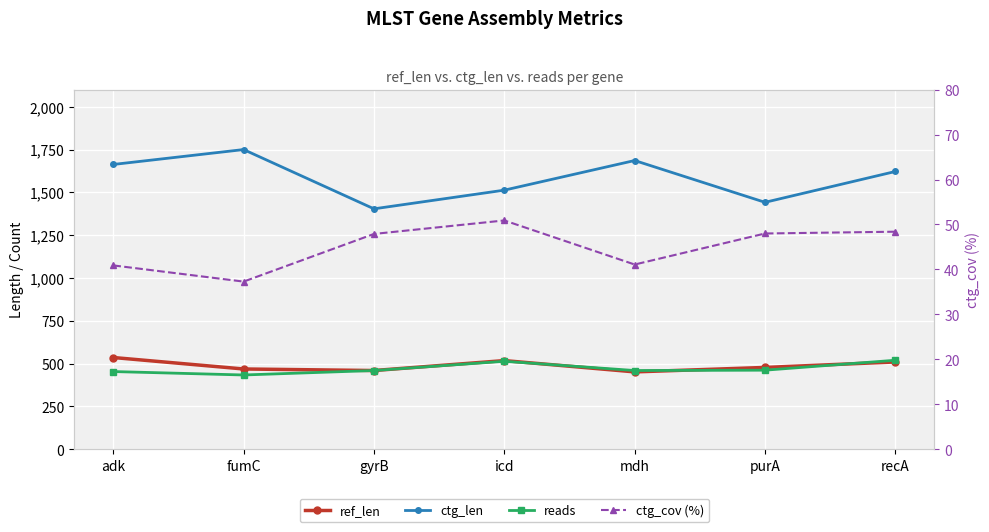

Is it true that ref_len equals 832.5 at purA?

False